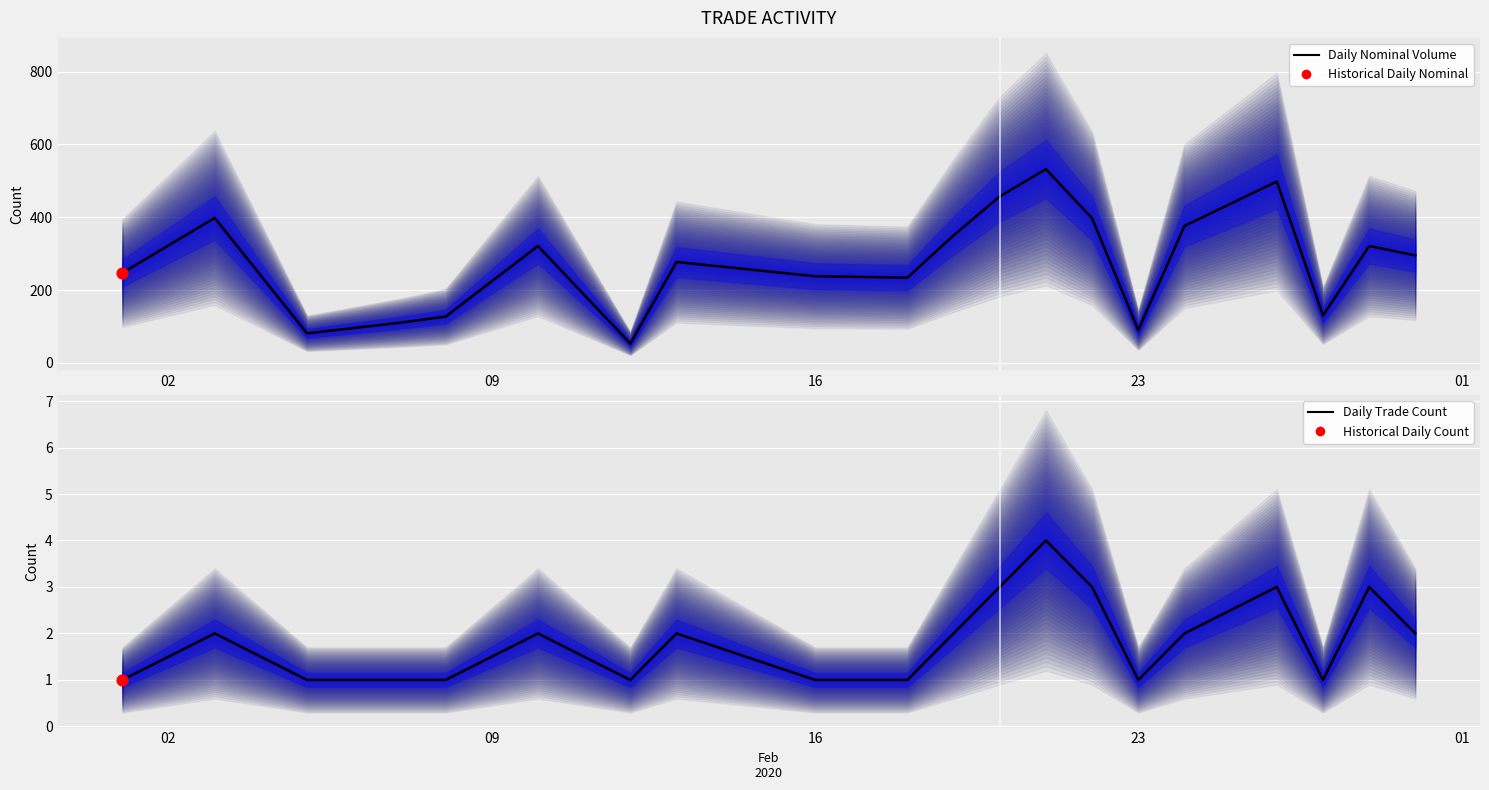

What are all the series names shown in the legend?

Daily Nominal Volume, Daily Trade Count